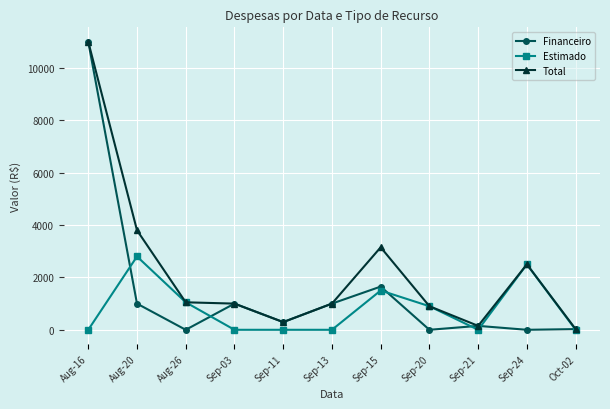

What is the difference between the maximum and minimum values in the Financeiro series?

11000.0